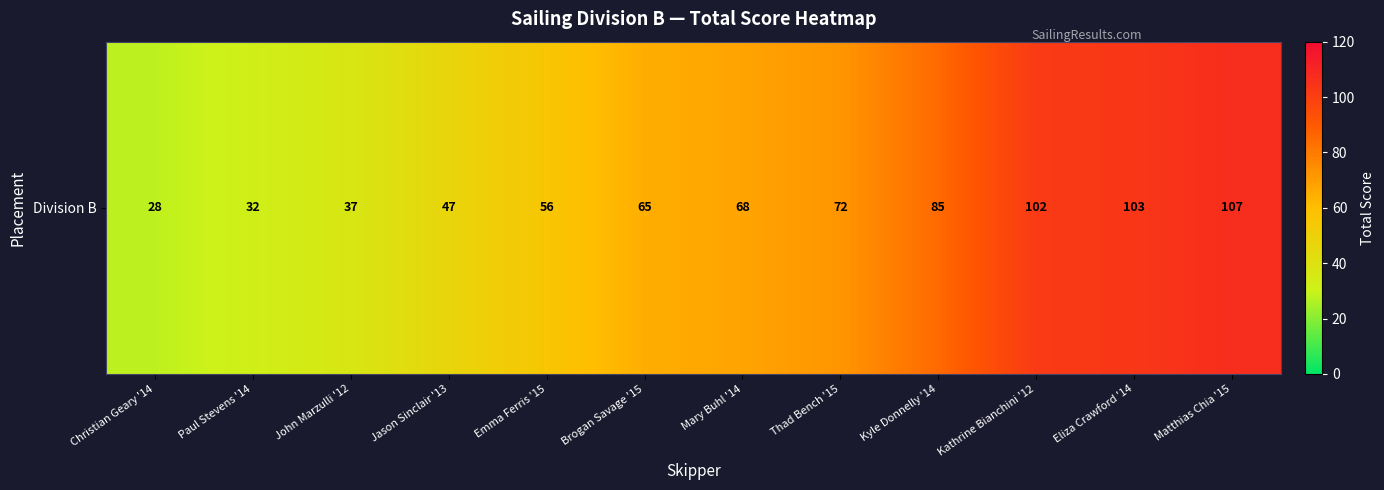

List the labels in order of value, smallest first.

Christian Geary '14, Paul Stevens '14, John Marzulli '12, Jason Sinclair '13, Emma Ferris '15, Brogan Savage '15, Mary Buhl '14, Thad Bench '15, Kyle Donnelly '14, Kathrine Bianchini '12, Eliza Crawford '14, Matthias Chia '15